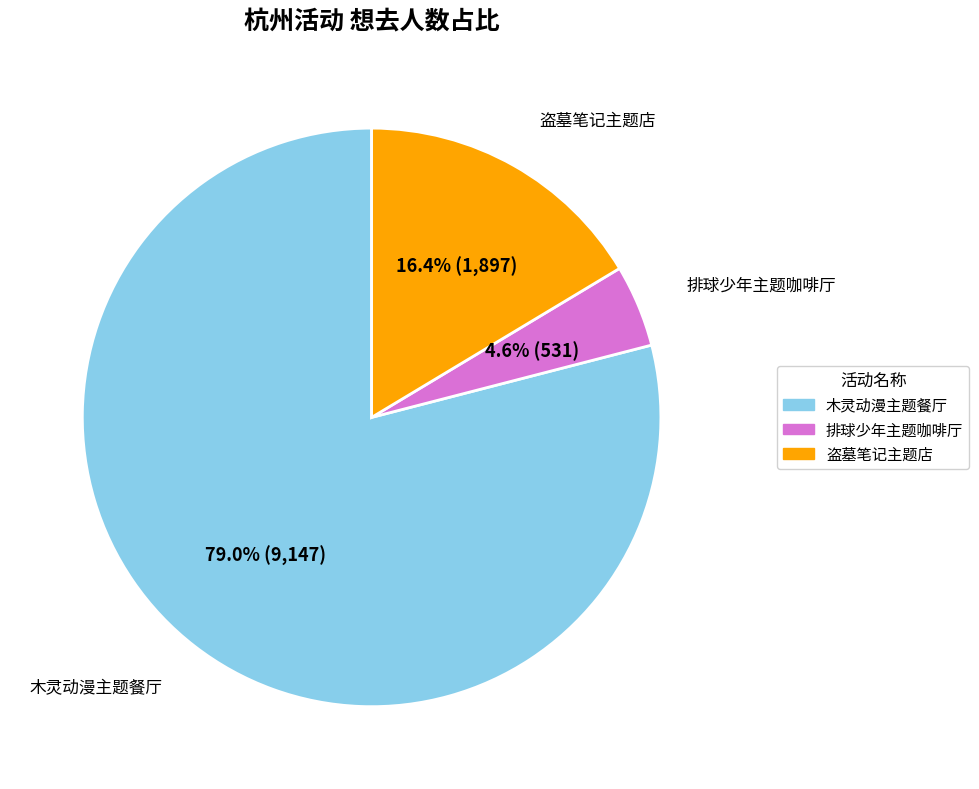

Does any single category account for the majority?

Yes